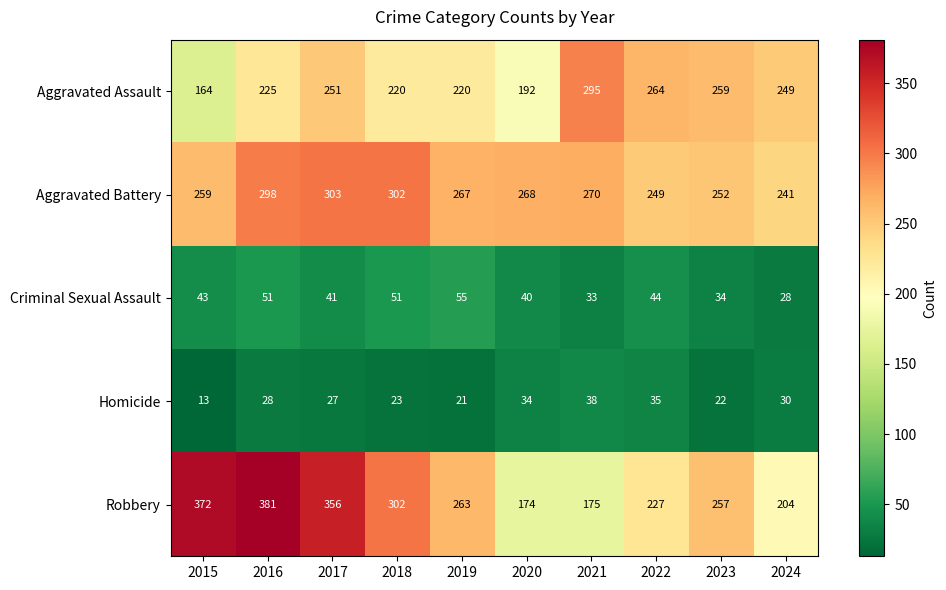

What is the total value across all series at 2016?

983